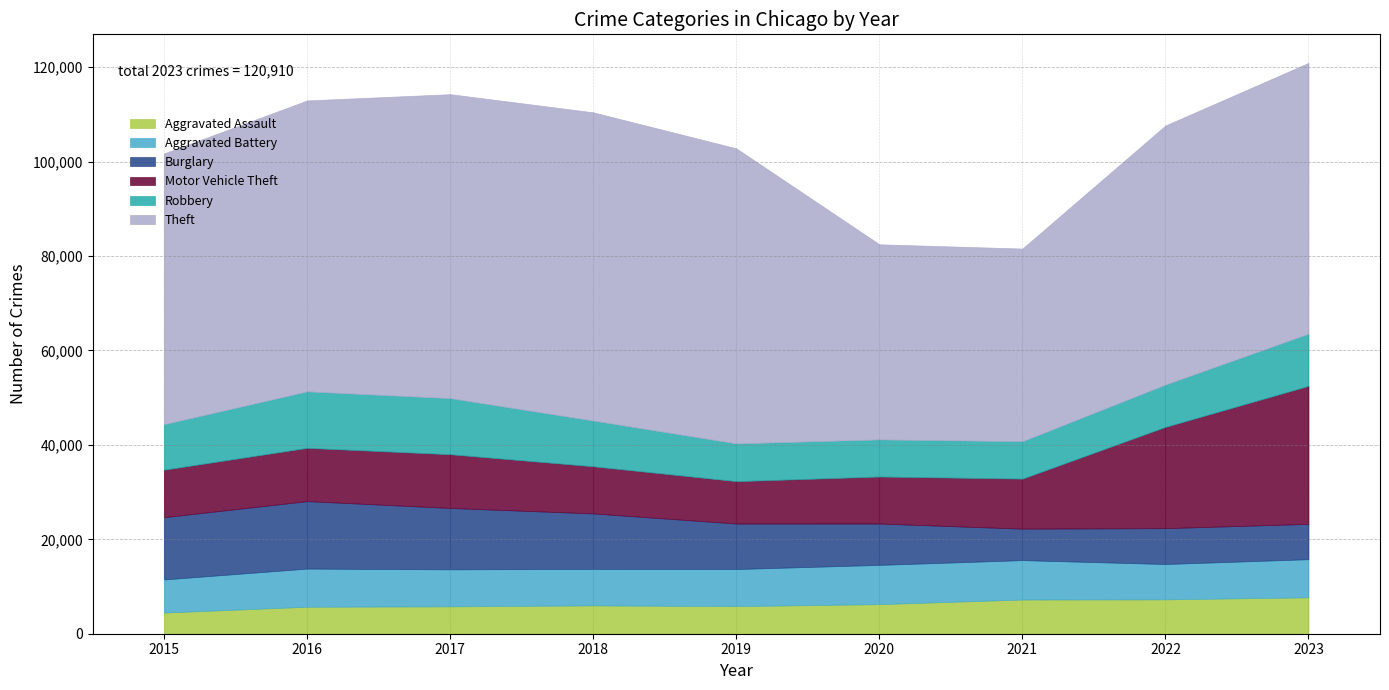

What is the difference between the highest and lowest values at 2017?

58593